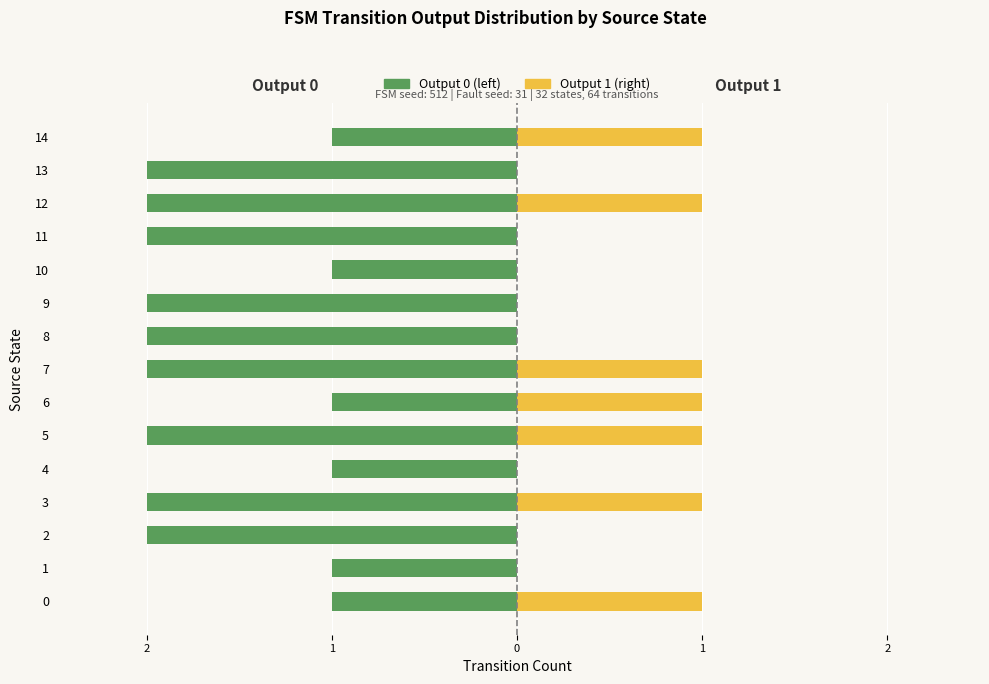

What is the difference between the Output 1 (right) values at 6 and 10?

1